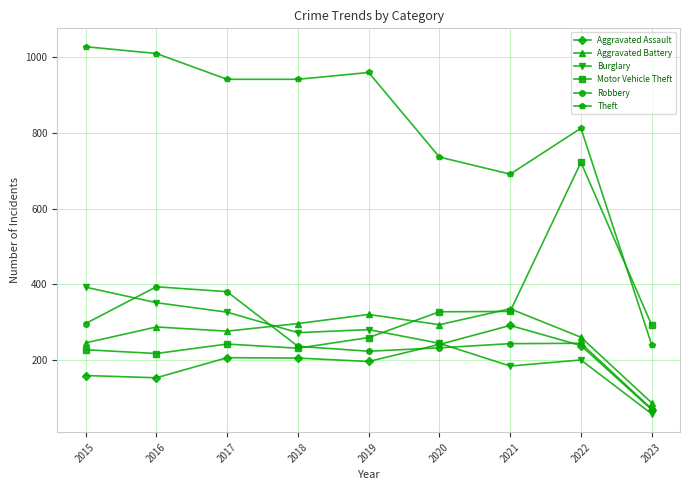

Between 2015 and 2021, which series saw the biggest shift?

Theft